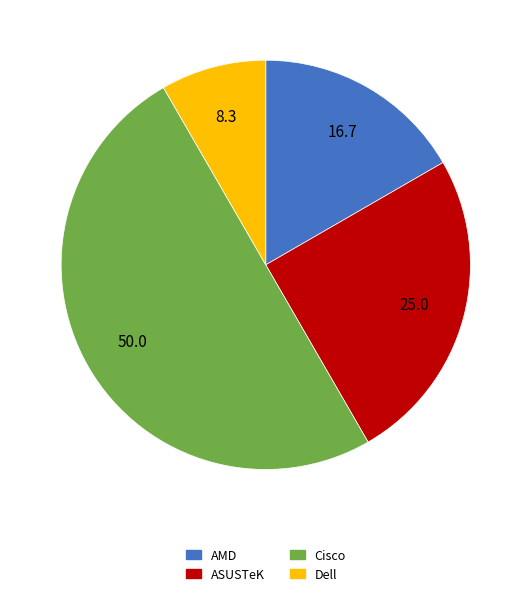

Do AMD and Cisco together represent more than half of the pie?

Yes